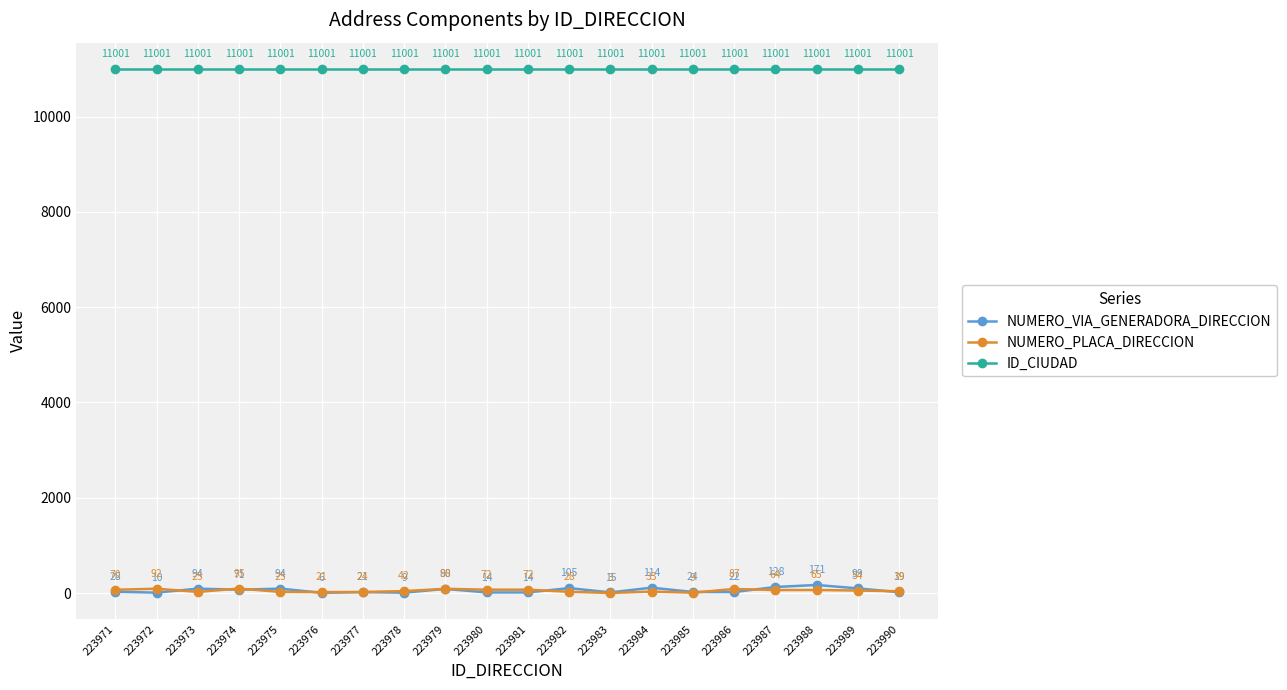

List the series in order of their peak value, highest first.

ID_CIUDAD, NUMERO_VIA_GENERADORA_DIRECCION, NUMERO_PLACA_DIRECCION